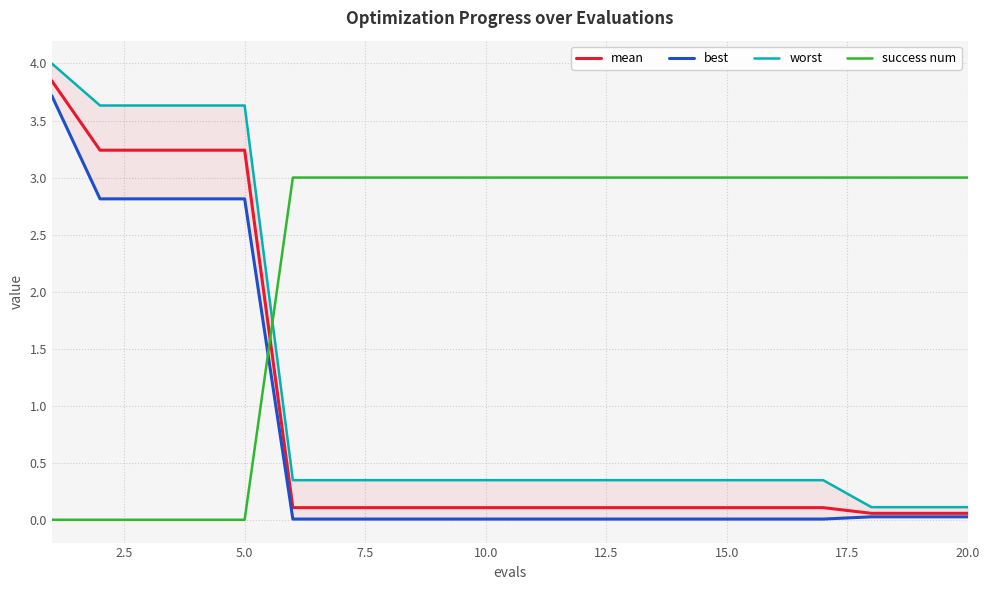

True or false: best and success num cross at least once.

True